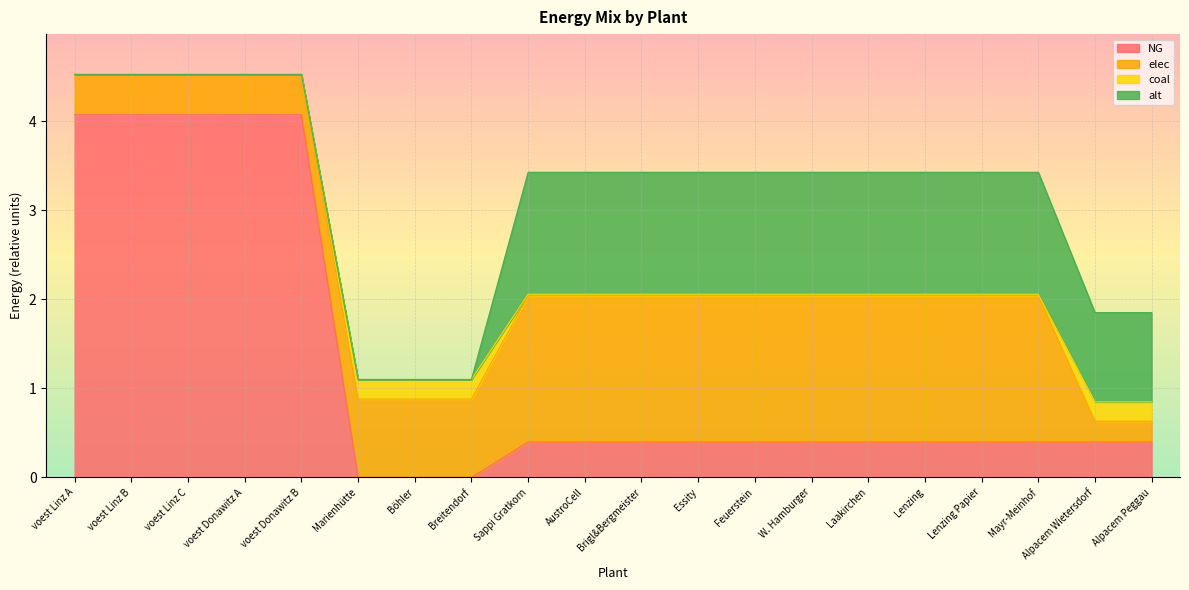

Where do NG and coal first cross each other?

voest Donawitz B and Marienhütte